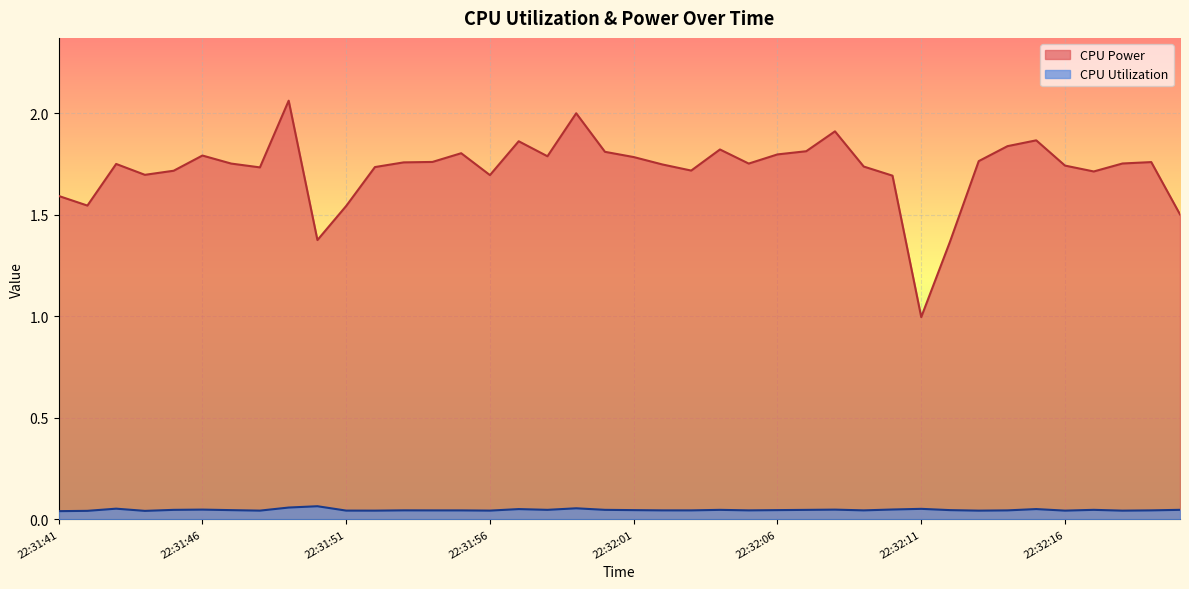

At 22:32:15, list the series in order from smallest to largest.

CPU Utilization, CPU Power